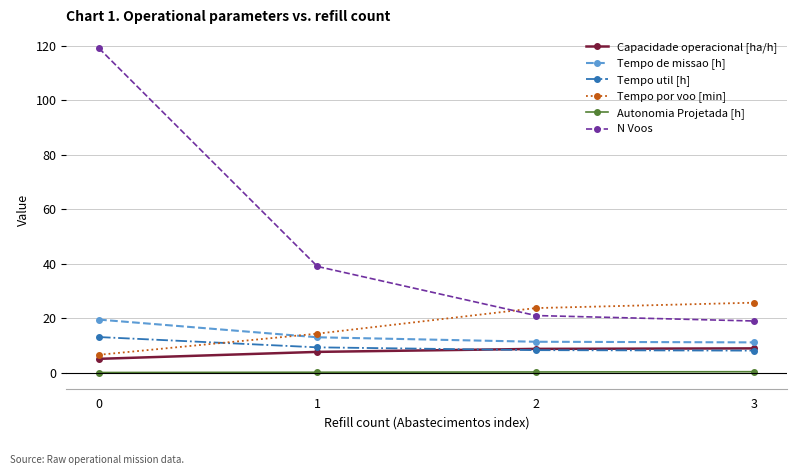

Which series changed the most between 0 and 3?

N Voos